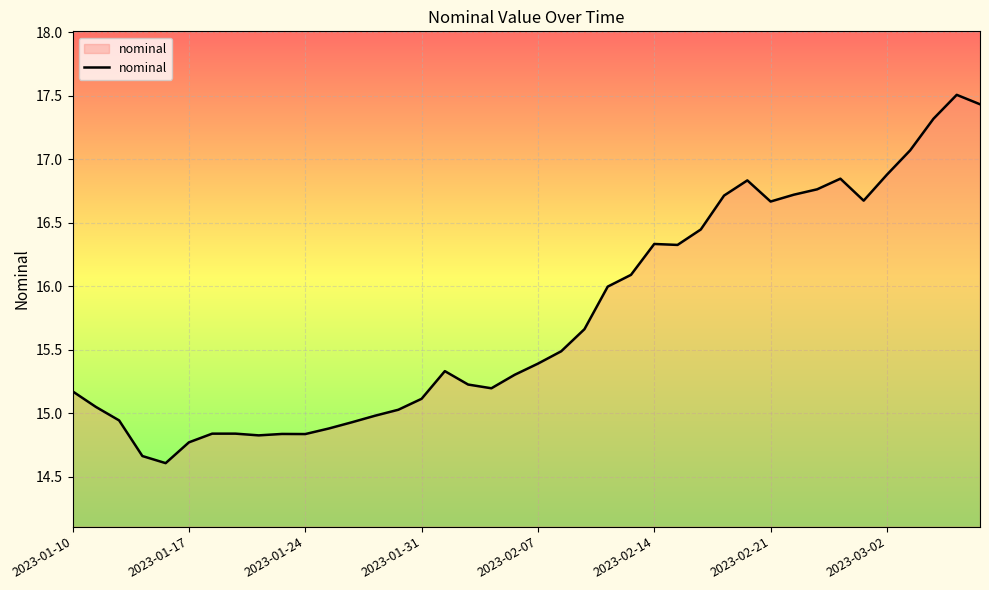

What is the minimum value shown in the chart?

14.6